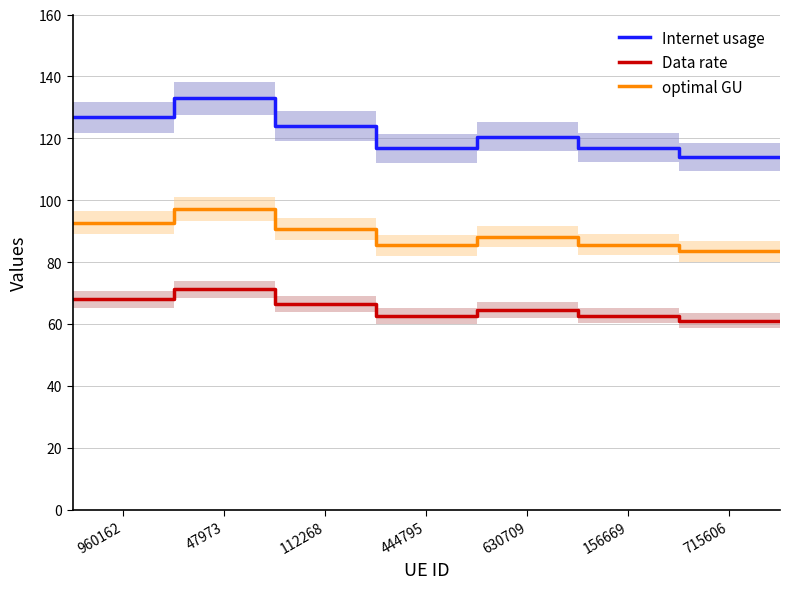

How many interior local valleys does the Data rate series have?

1